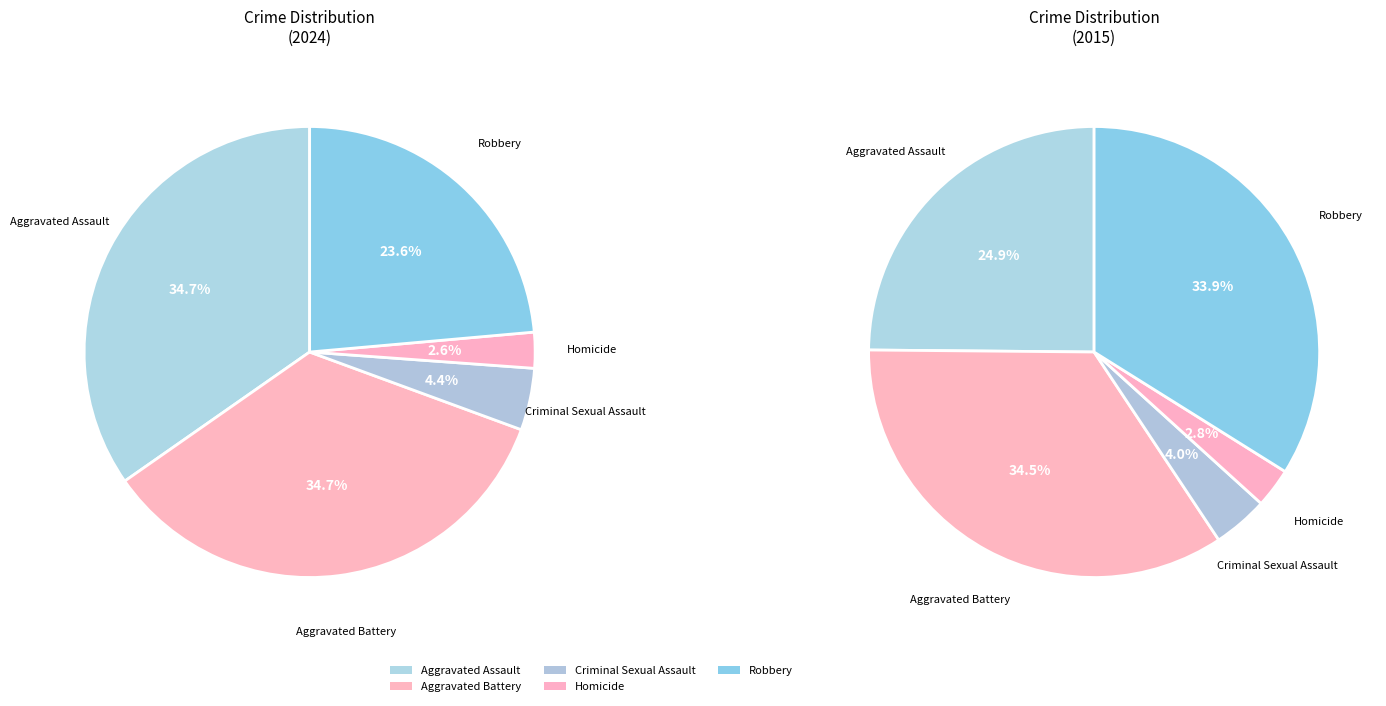

What portion of the pie excludes Aggravated Battery?

65.3%